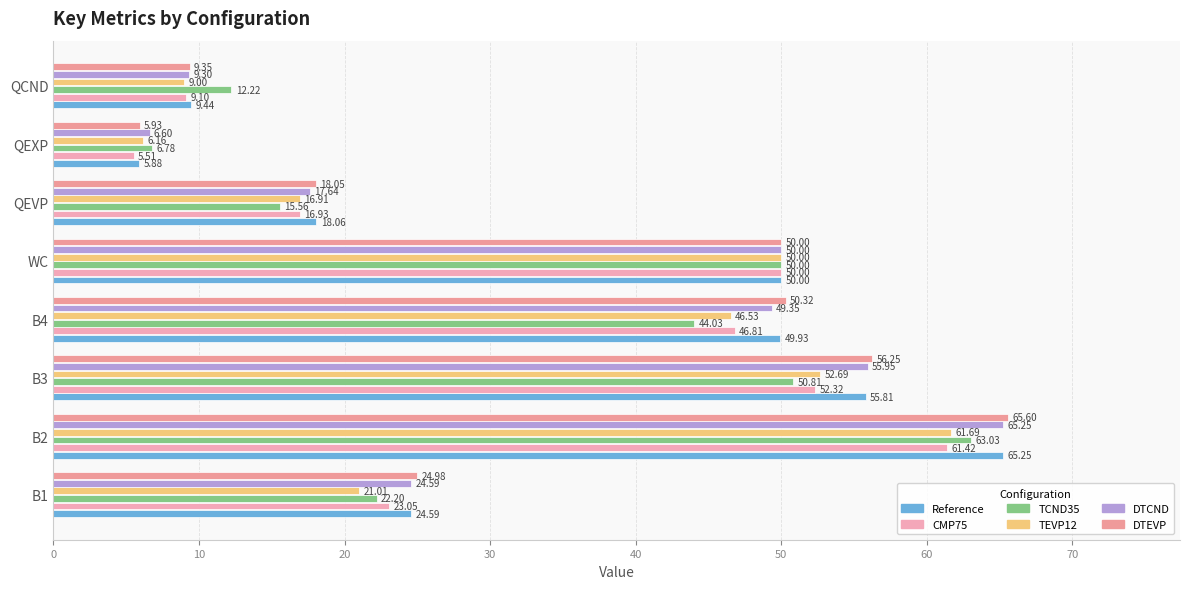

At which label does DTEVP reach its peak?

B2